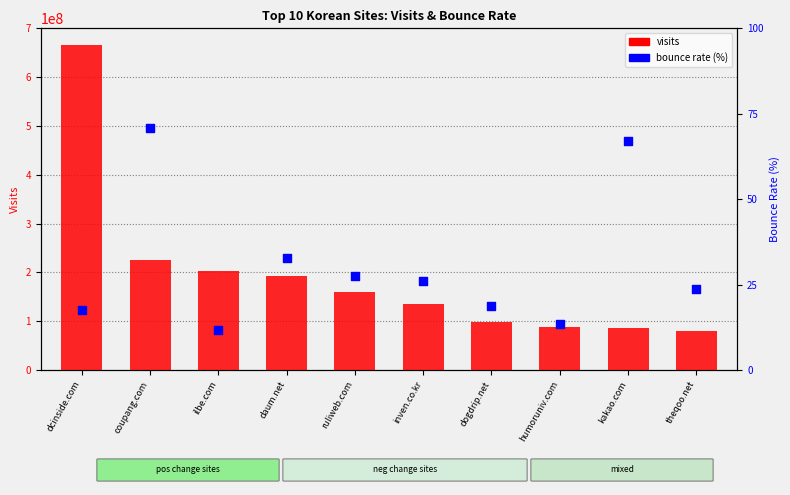

Which series has the largest total across all categories?

visits